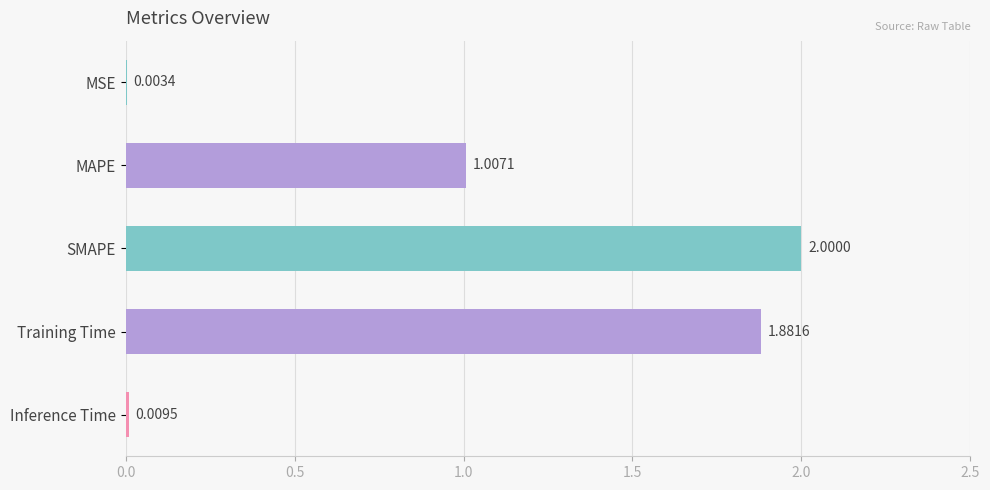

Which label corresponds to the largest value in the chart?

SMAPE